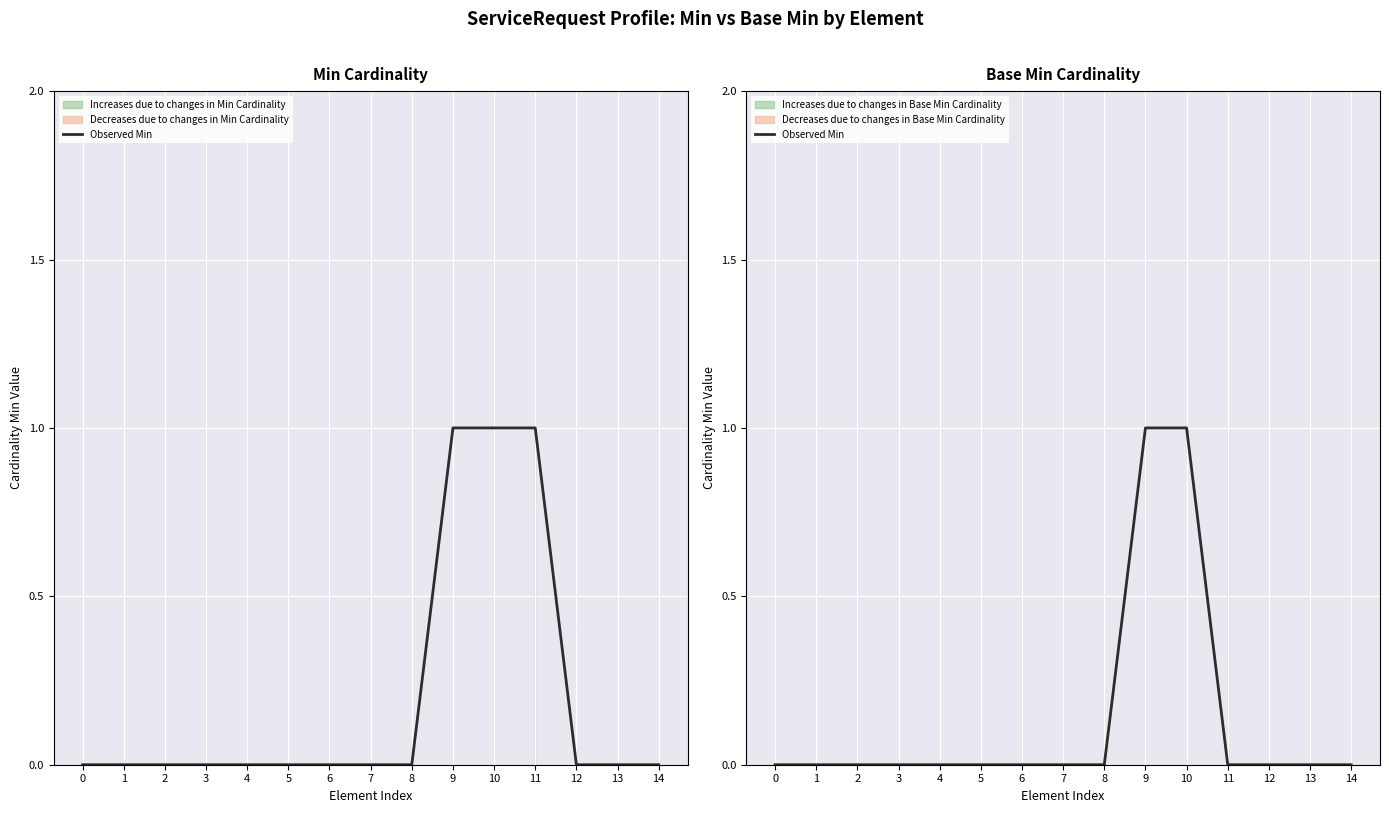

Reading left to right, extract all data points from this chart.

0	0	0	0	0	0	0	0	0	1	1	0	0	0	0